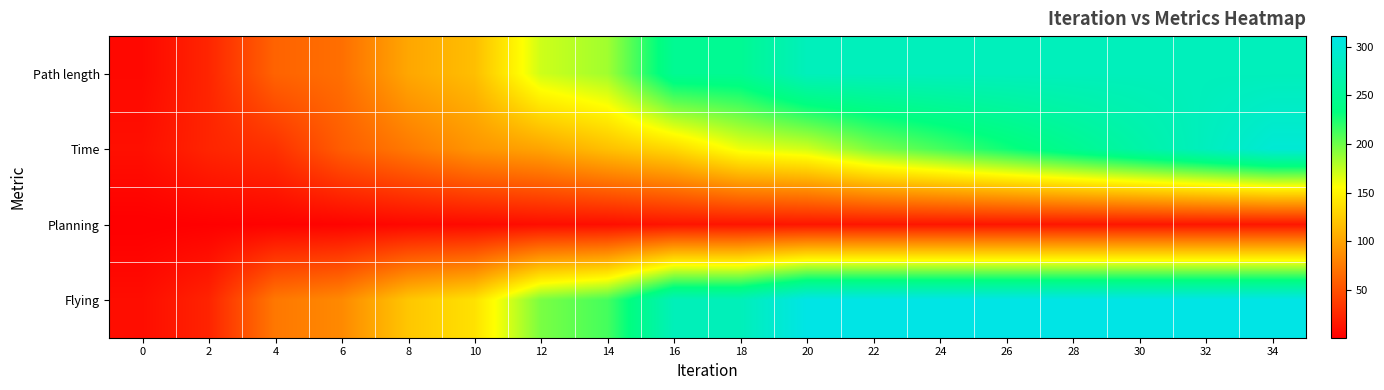

Which series has the largest range (max minus min)?

Flying